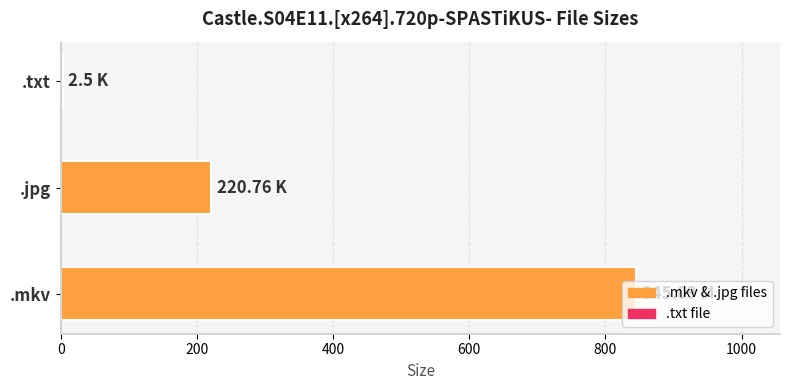

At which category does the chart reach its peak across all series?

.mkv